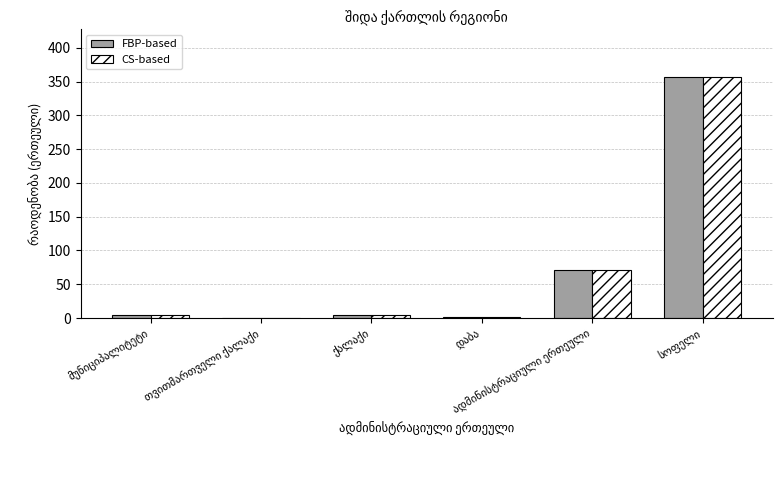

What are all the series names shown in the legend?

FBP-based, CS-based